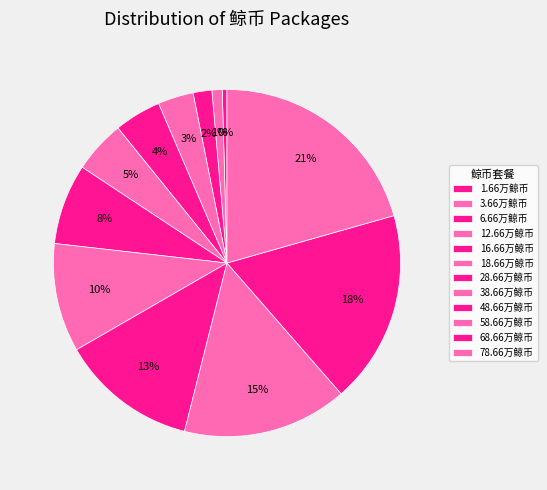

To the nearest percent, what is the average slice percentage?

8%